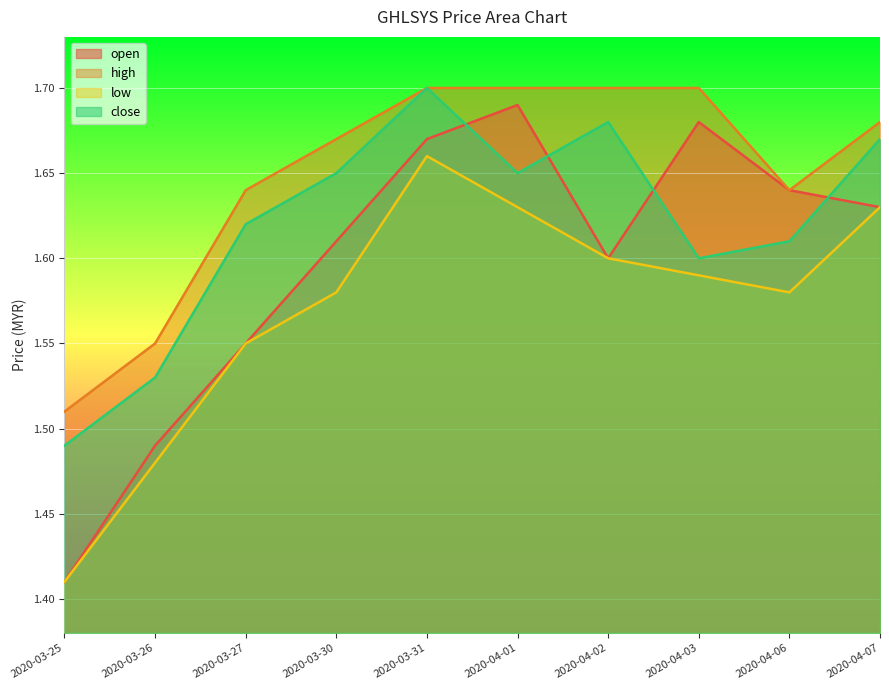

How many lines are shown in the chart?

4